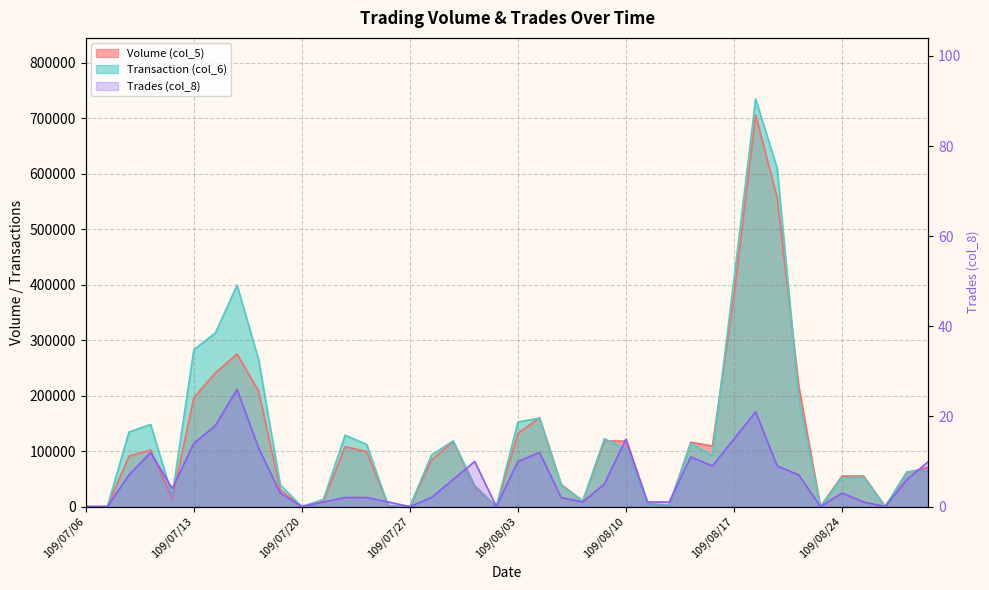

How many values in Trades (col_8) are above zero?

33